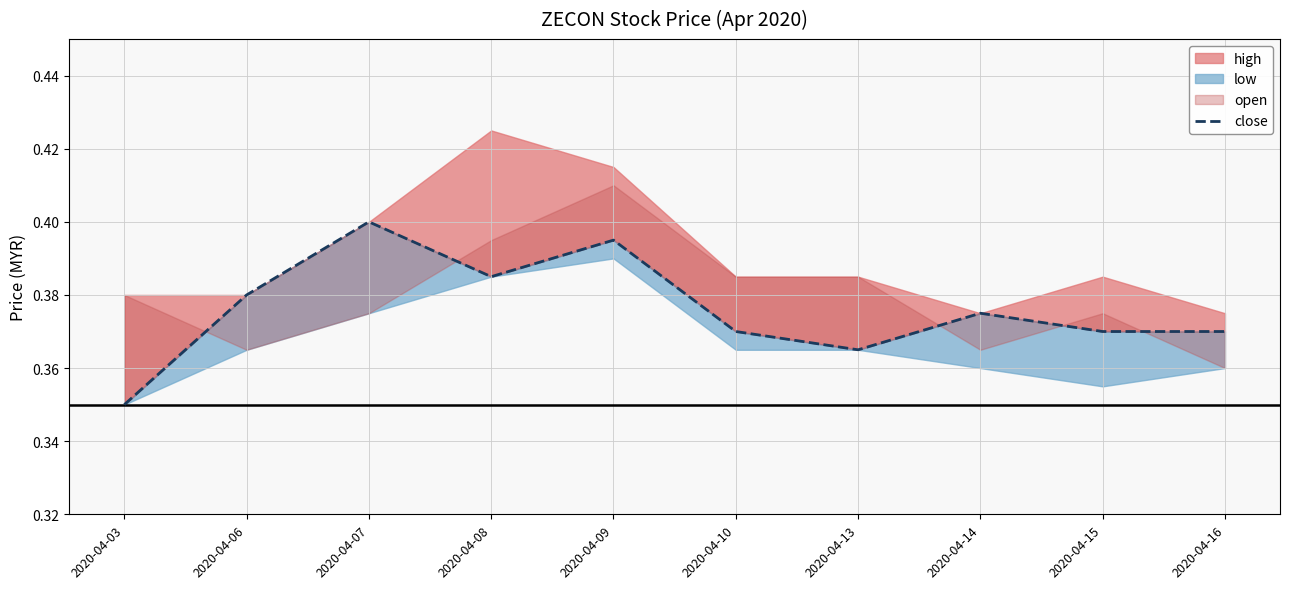

What is the difference between the maximum and minimum values?

0.1